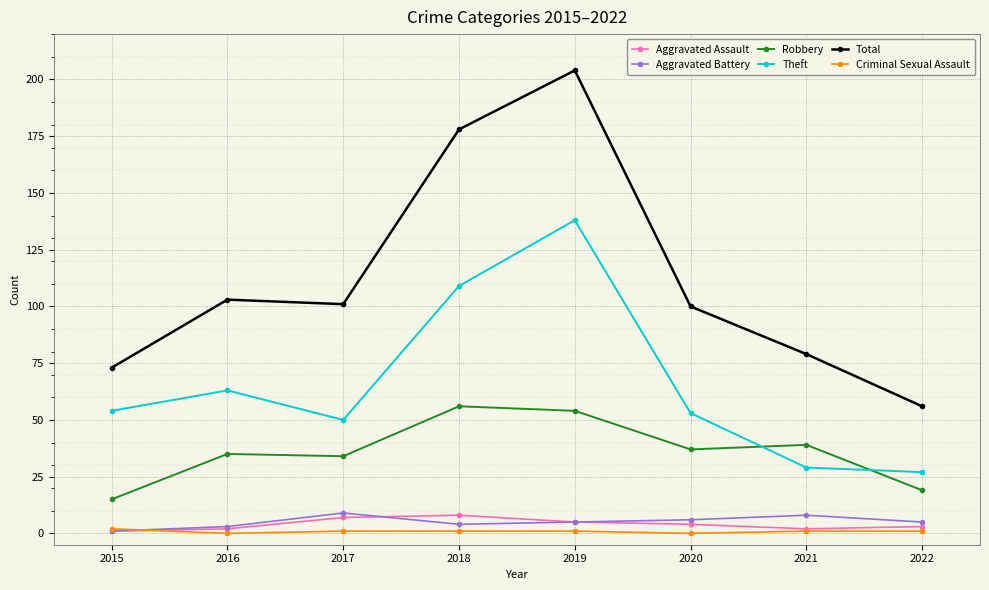

Count the number of data series in this chart.

6